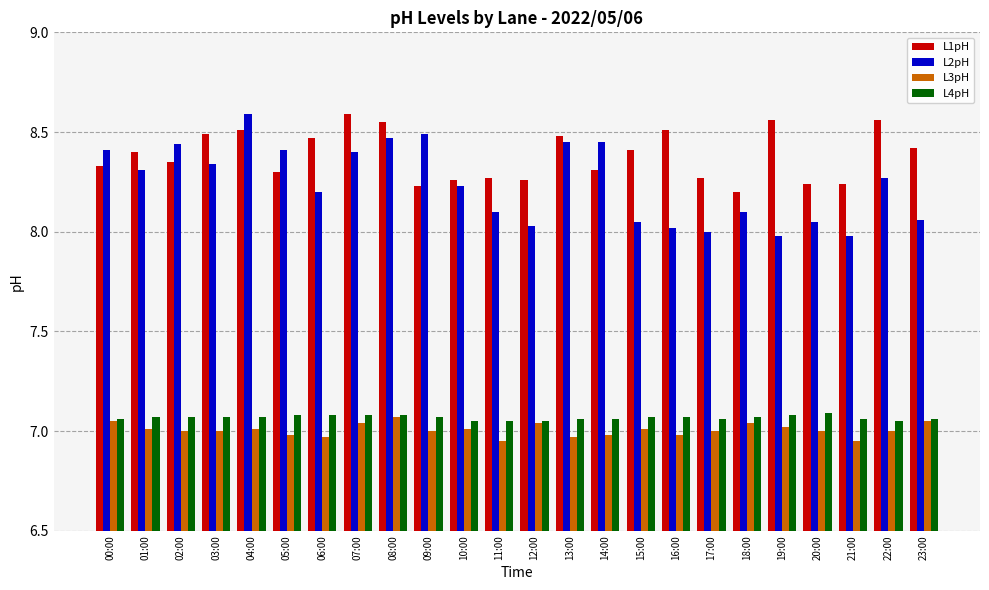

The L3pH series shows 7.0 at 14:00. True or false?

True